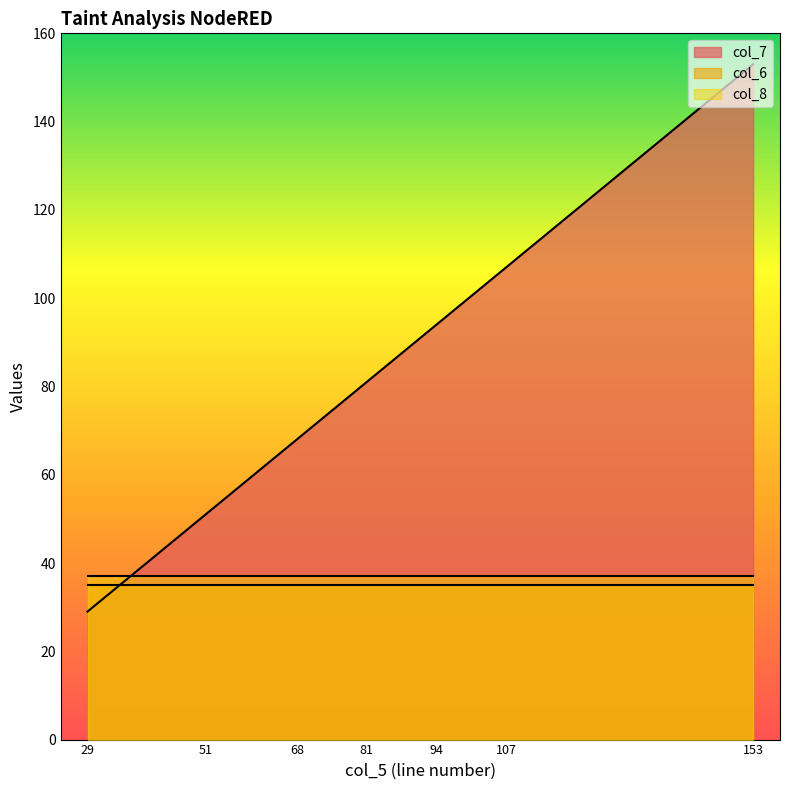

What is the highest value of the col_6 series?

35